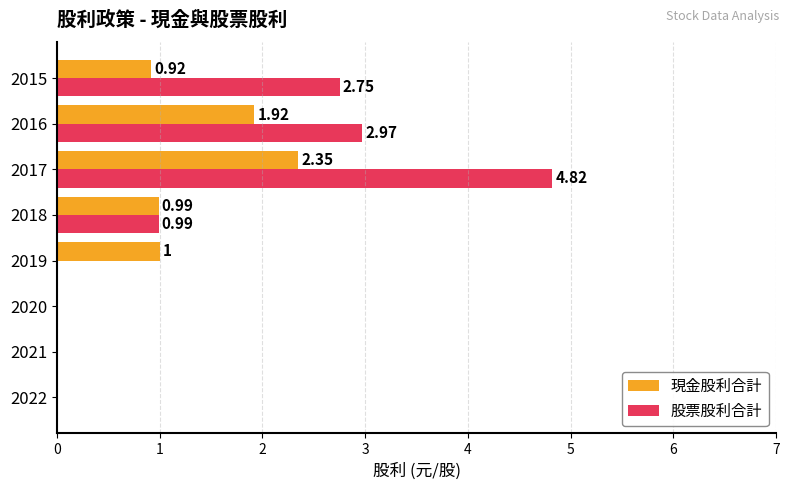

What is the sum of all 股票股利合計 values?

11.5